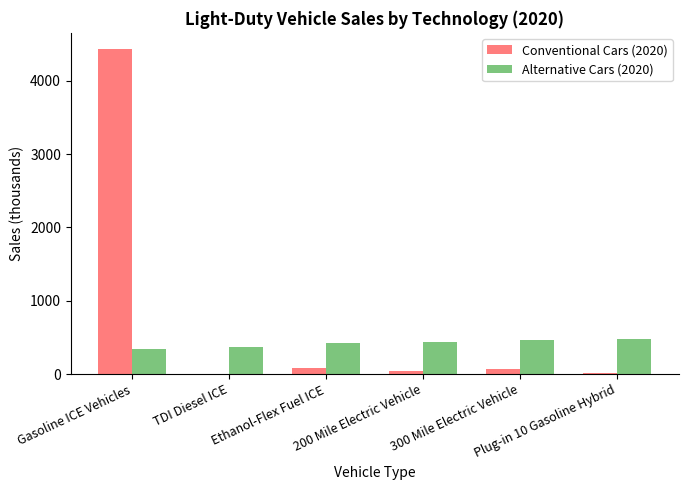

What is the sum of all Conventional Cars (2020) values?

4645.0